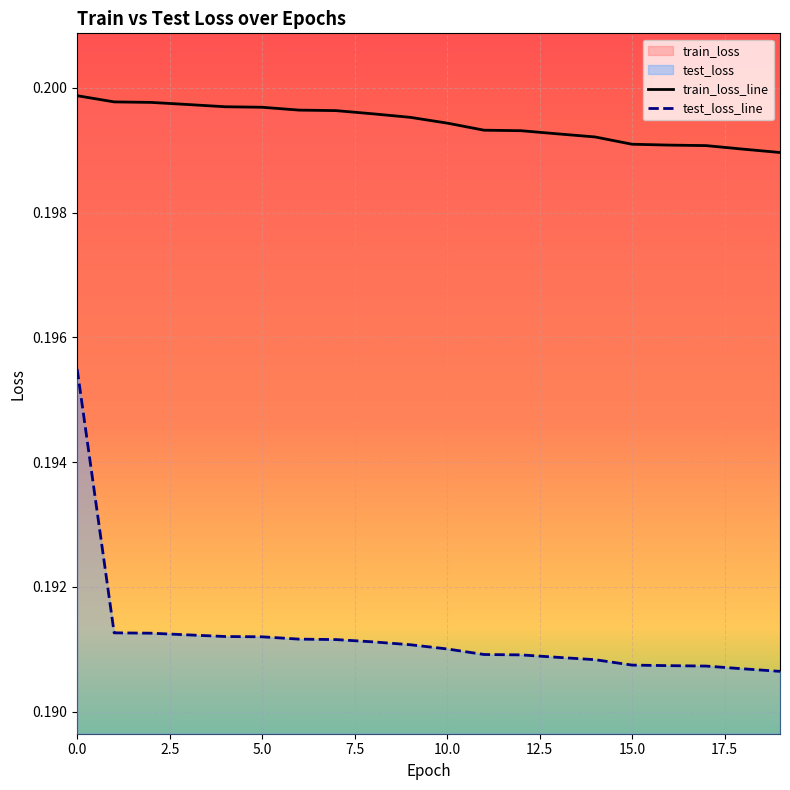

True or false: test_loss_line and train_loss_line intersect in this chart.

False